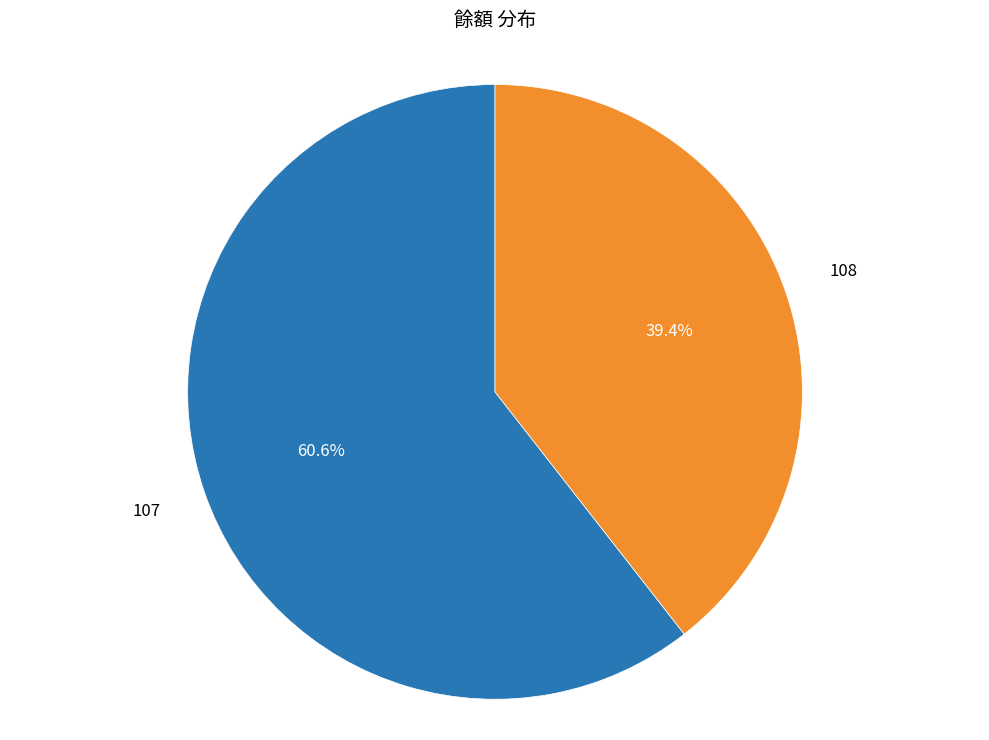

Does any single category account for the majority?

Yes